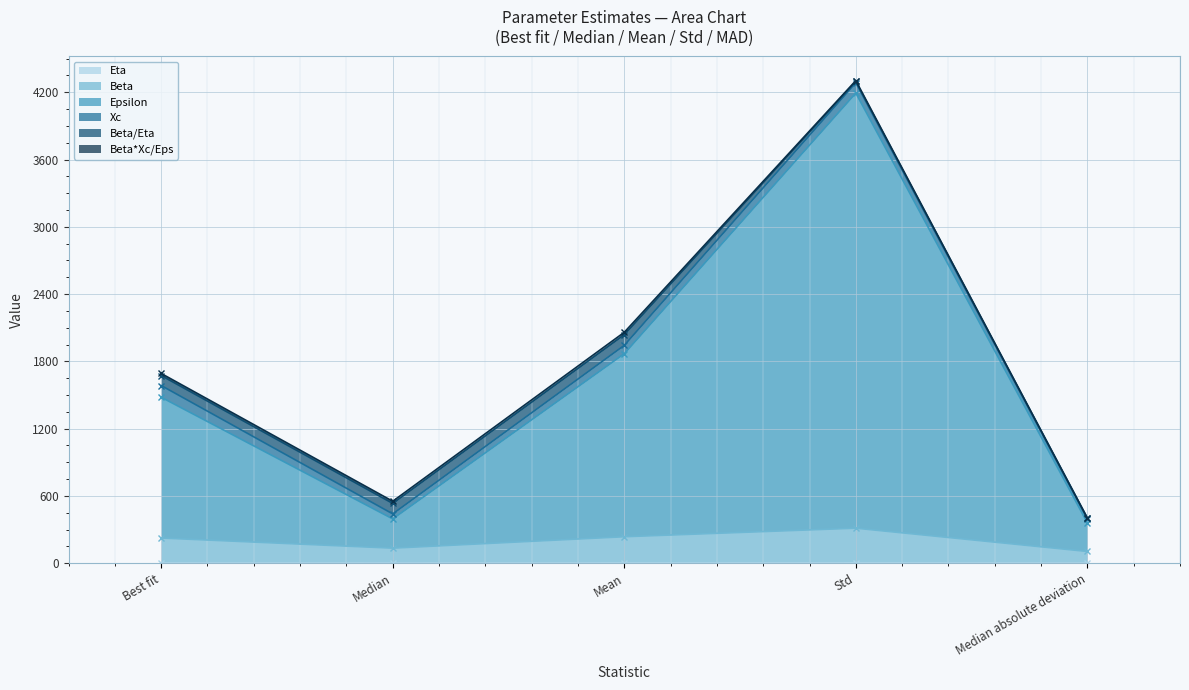

True or false: Beta and Epsilon intersect in this chart.

False